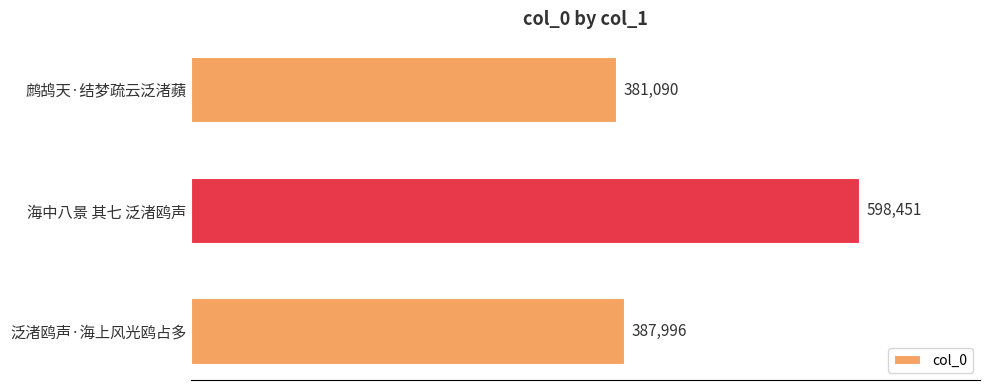

List the labels in order of value, largest first.

海中八景 其七 泛渚鸥声, 泛渚鸥声·海上风光鸥占多, 鹧鸪天·结梦疏云泛渚蘋